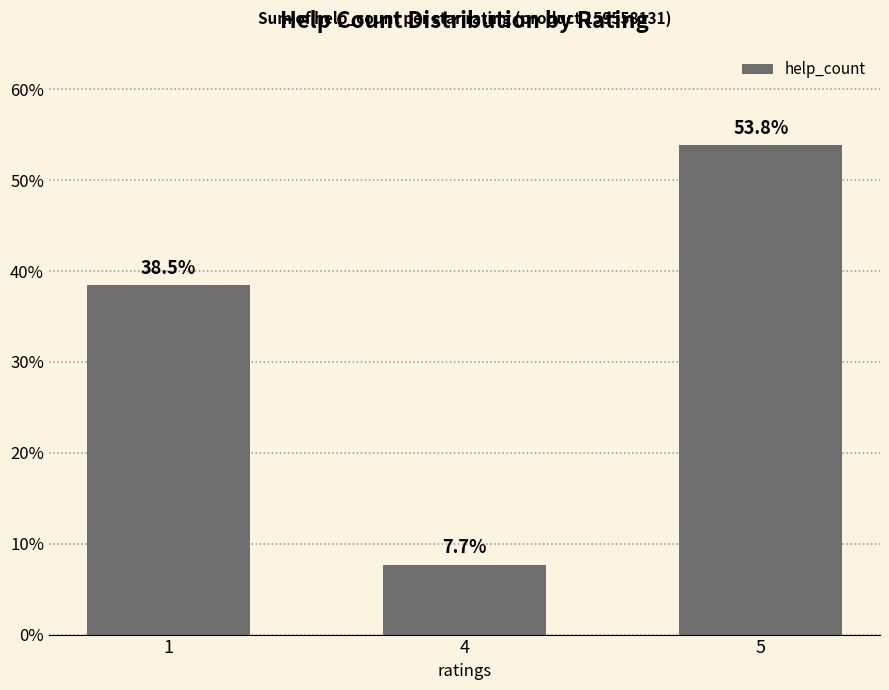

How many categories are shown in the chart?

3